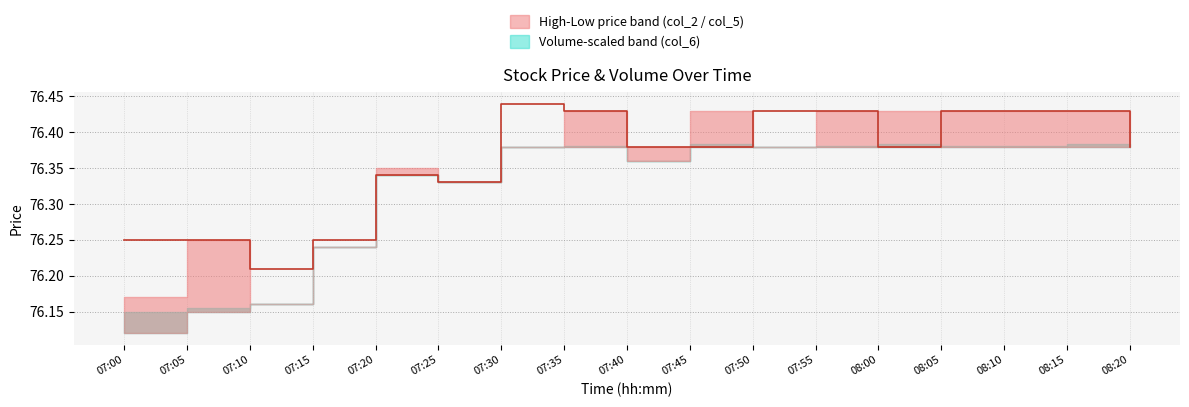

Rank the categories by value from lowest to highest.

07:10, 07:00, 07:05, 07:15, 07:25, 07:20, 07:40, 07:45, 08:00, 08:20, 07:35, 07:50, 07:55, 08:05, 08:10, 08:15, 07:30